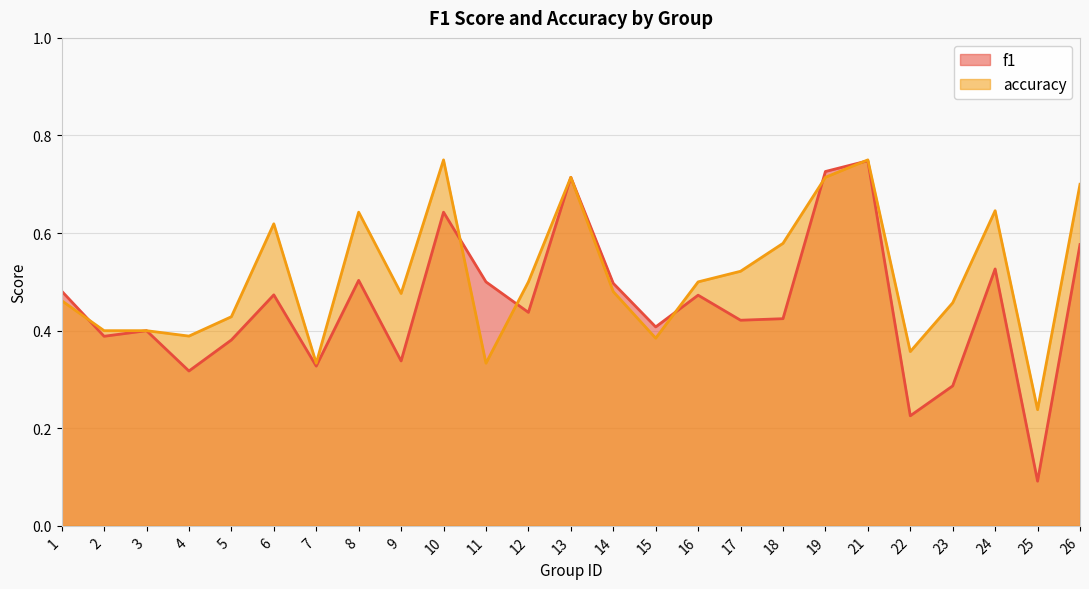

True or false: f1 has more than 0 points higher than both neighbors.

True